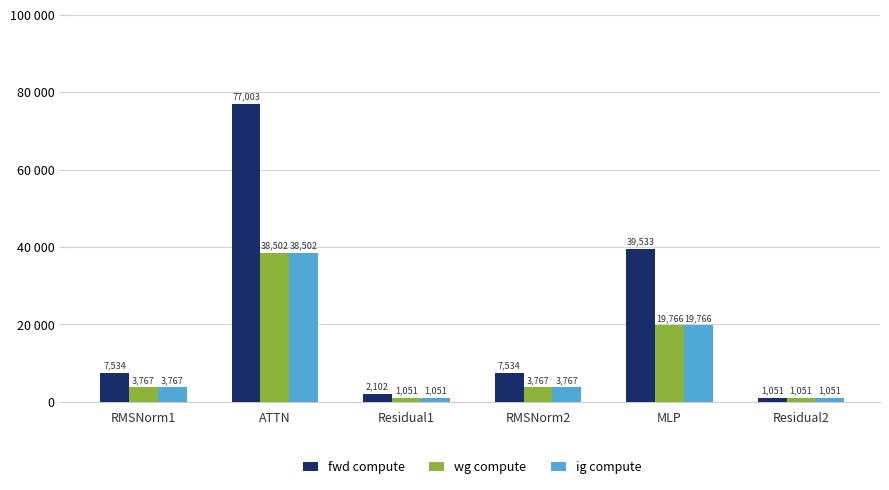

Reading left to right, list all the values displayed in this chart.

fwd compute: RMSNorm1=7534.0	ATTN=77003.0	Residual1=2101.9	RMSNorm2=7534.0	MLP=39532.8	Residual2=1051.0
wg compute: RMSNorm1=3767.0	ATTN=38501.5	Residual1=1051.0	RMSNorm2=3767.0	MLP=19766.4	Residual2=1051.0
ig compute: RMSNorm1=3767.0	ATTN=38501.5	Residual1=1051.0	RMSNorm2=3767.0	MLP=19766.4	Residual2=1051.0